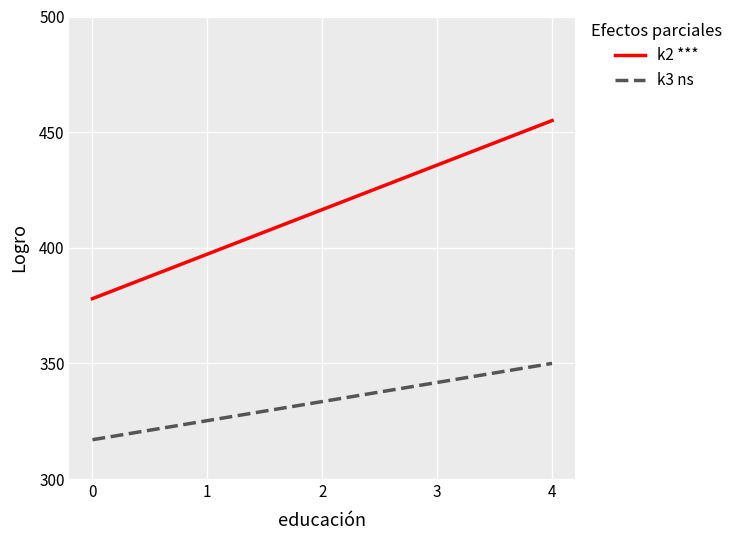

What is the difference between the maximum and minimum values in the k2 *** series?

77.0